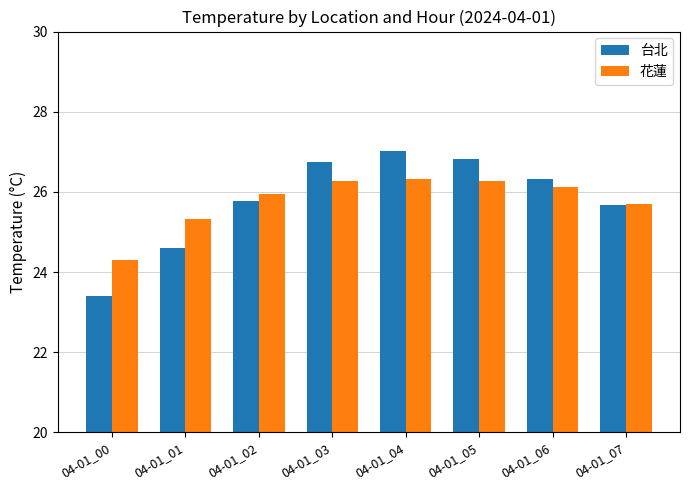

List the series in order of their peak value, highest first.

台北, 花蓮